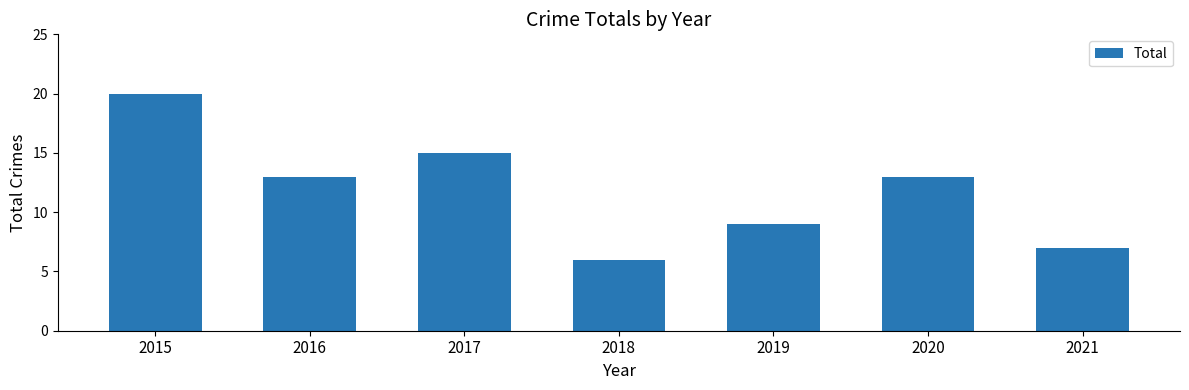

What is the sum of the values at 2016 and 2020?

26